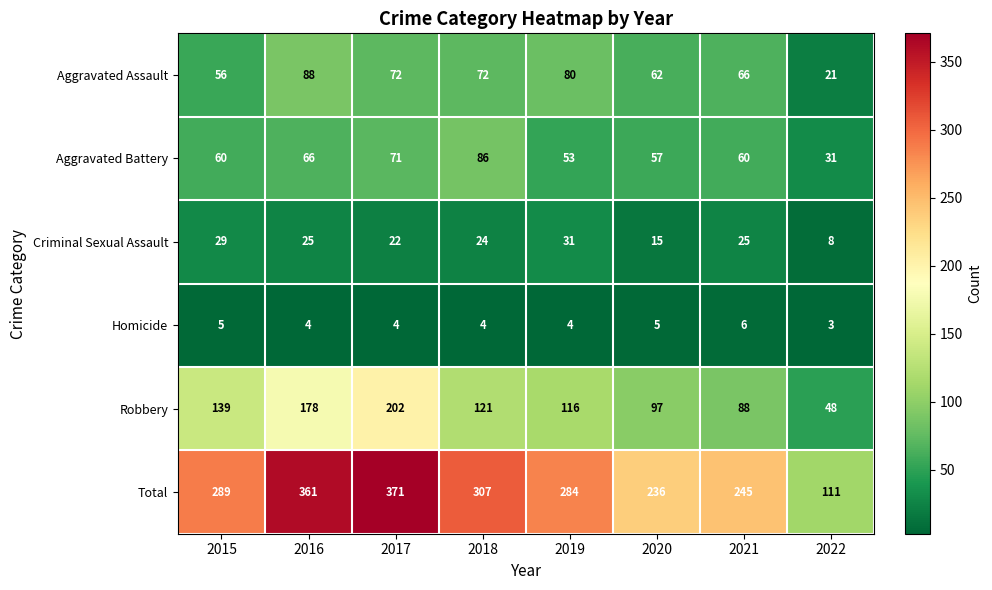

At 2016, list the series in order from smallest to largest.

Homicide, Criminal Sexual Assault, Aggravated Battery, Aggravated Assault, Robbery, Total